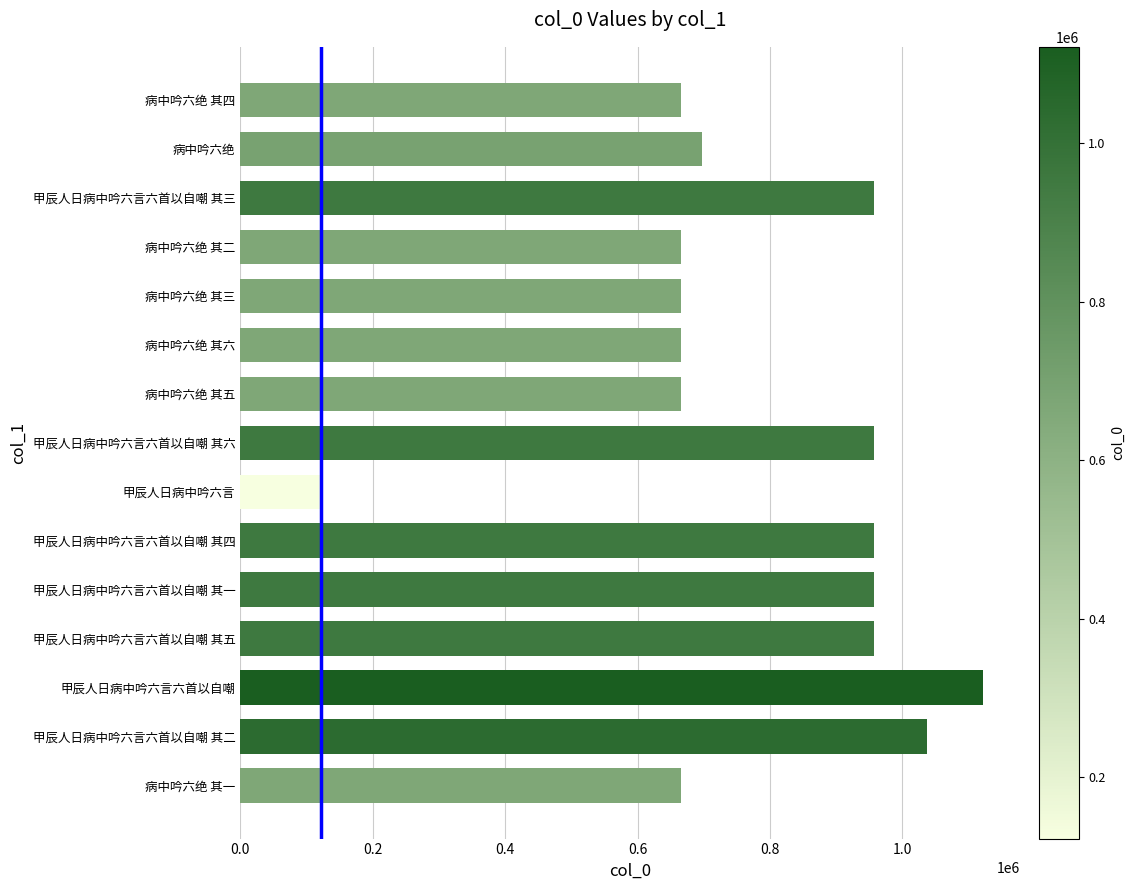

What is the ratio of the value at 病中吟六绝 其四 to the value at 病中吟六绝 其三?

1.0